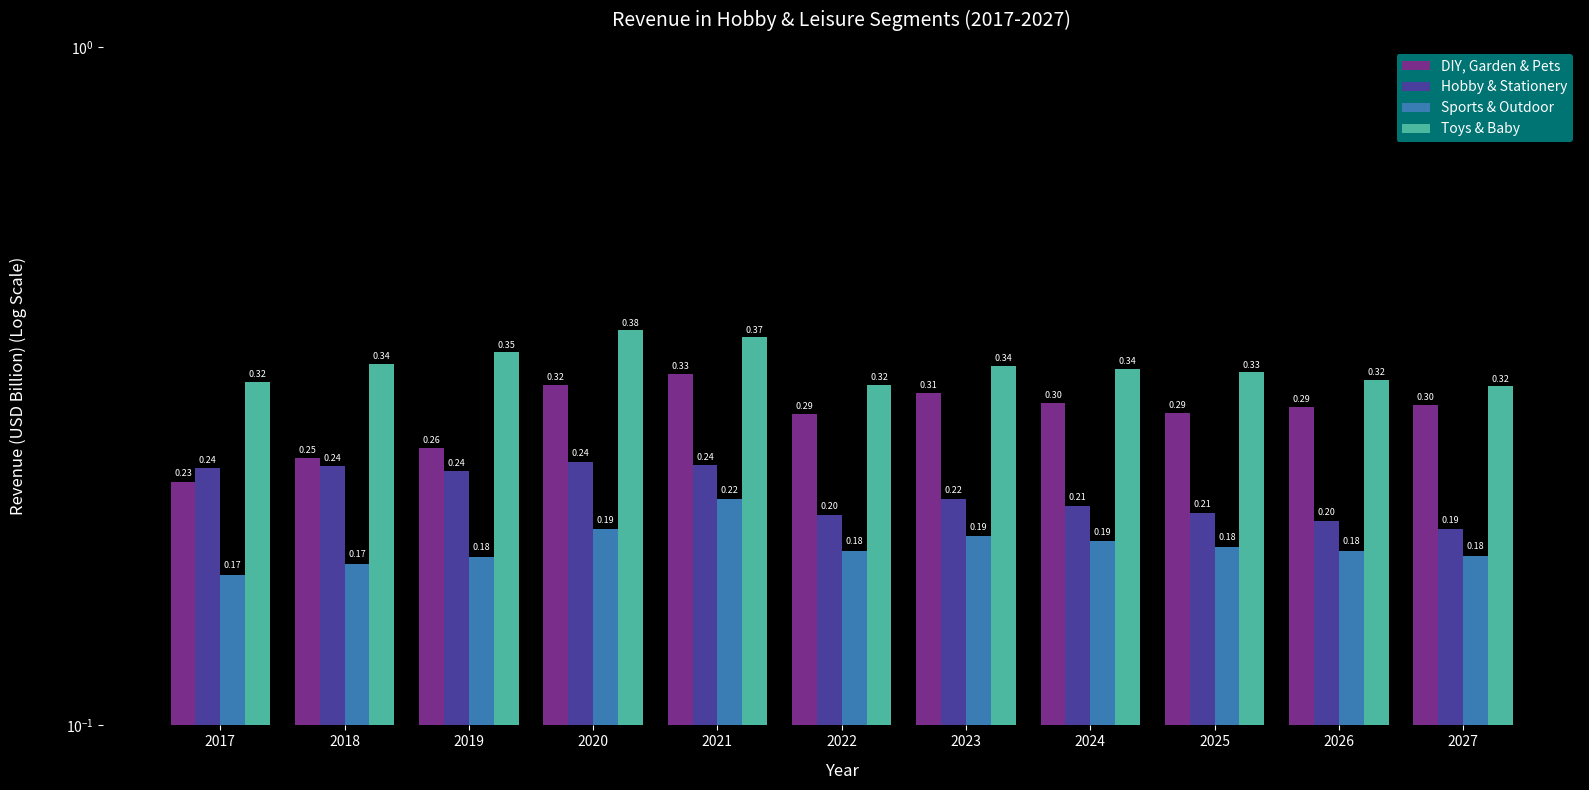

Between 2022 and 2018, which is larger?

2022